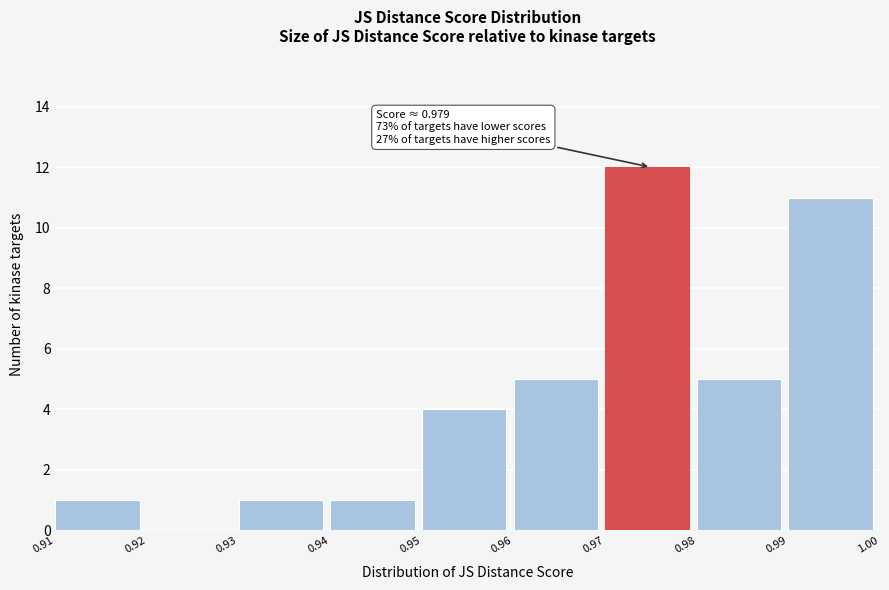

Over which range of the x-axis is the bar tallest?

0.97 to 0.98